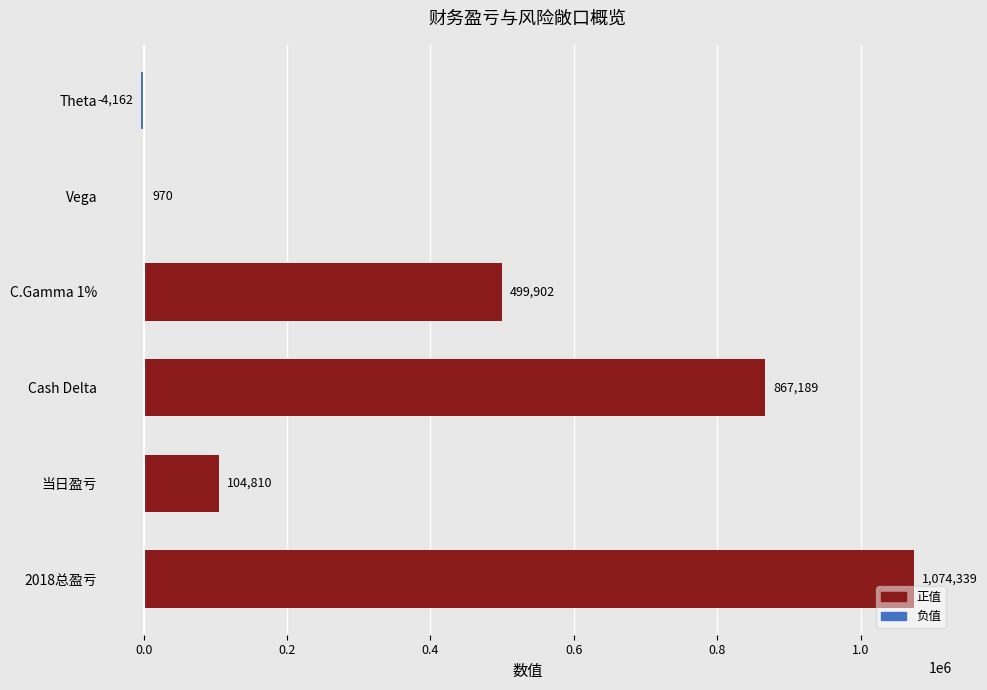

What is the sum of all values?

2543048